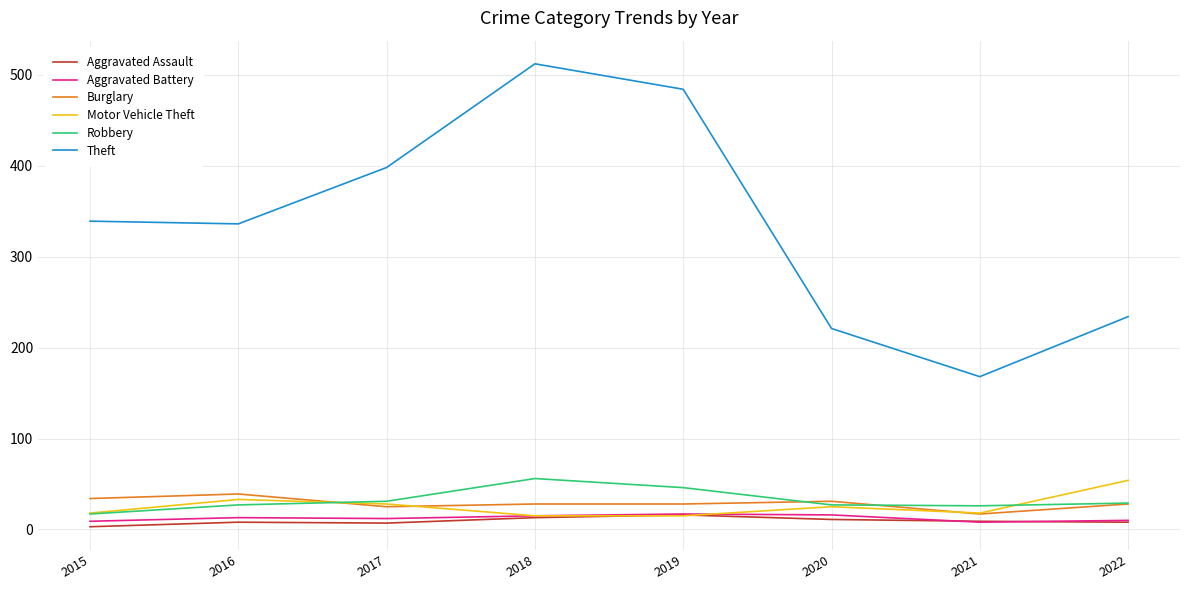

At which category does the chart reach its peak across all series?

2018